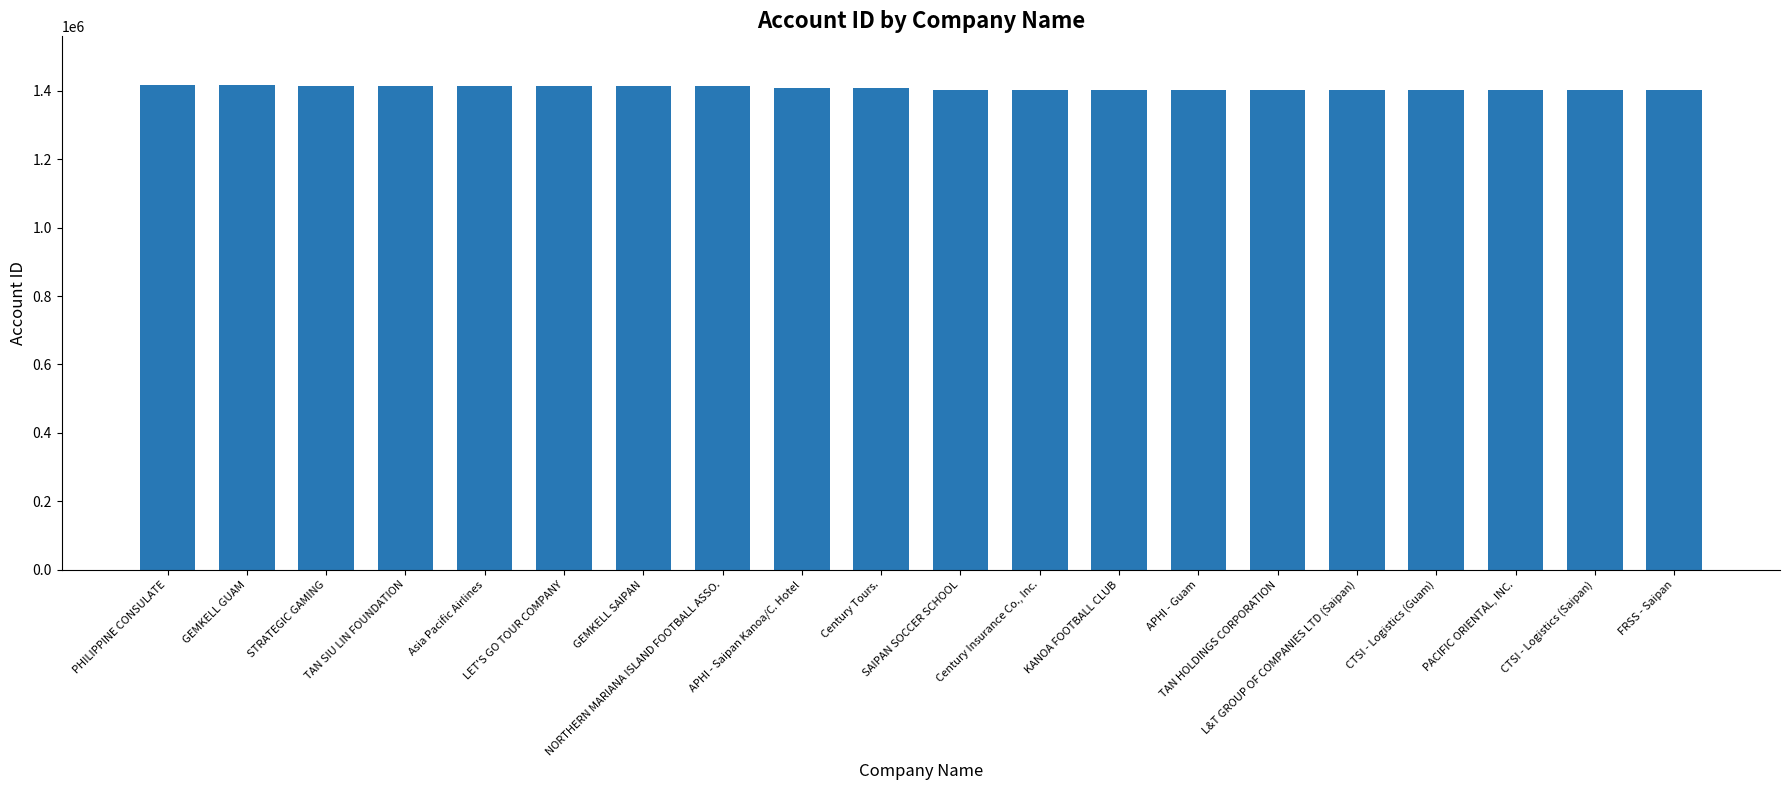

The value at STRATEGIC GAMING is 1948666. True or false?

False